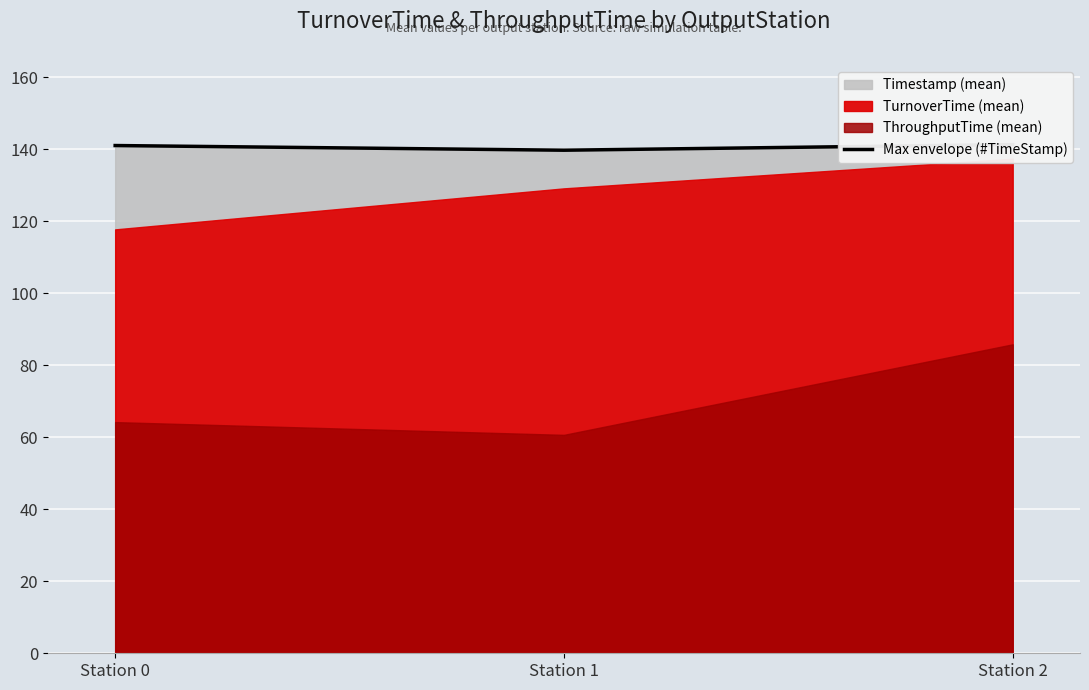

Which category has the highest value across all series?

Station 2